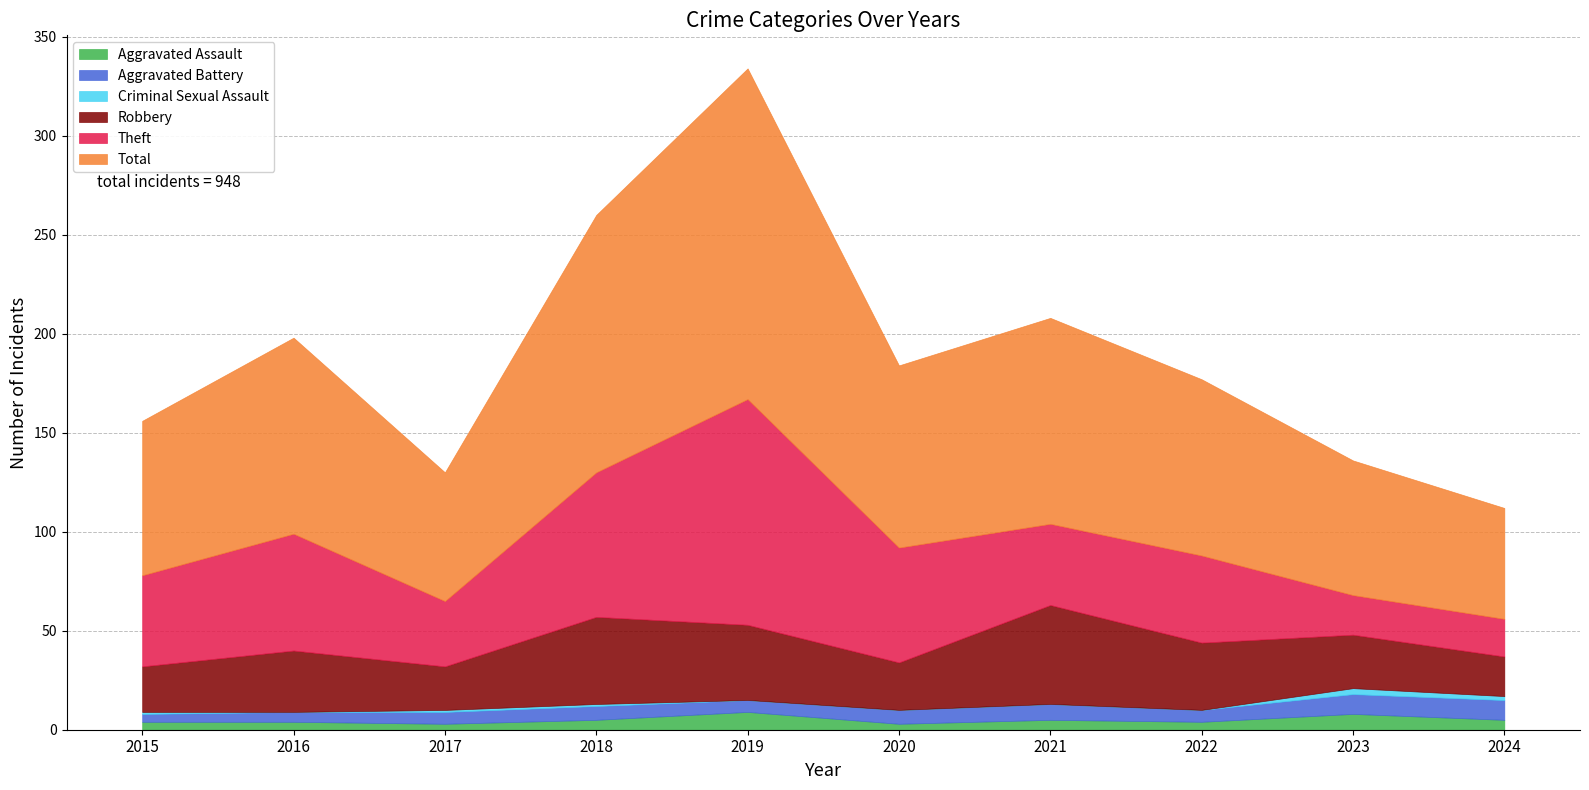

At which label is Robbery closest to 35?

2022